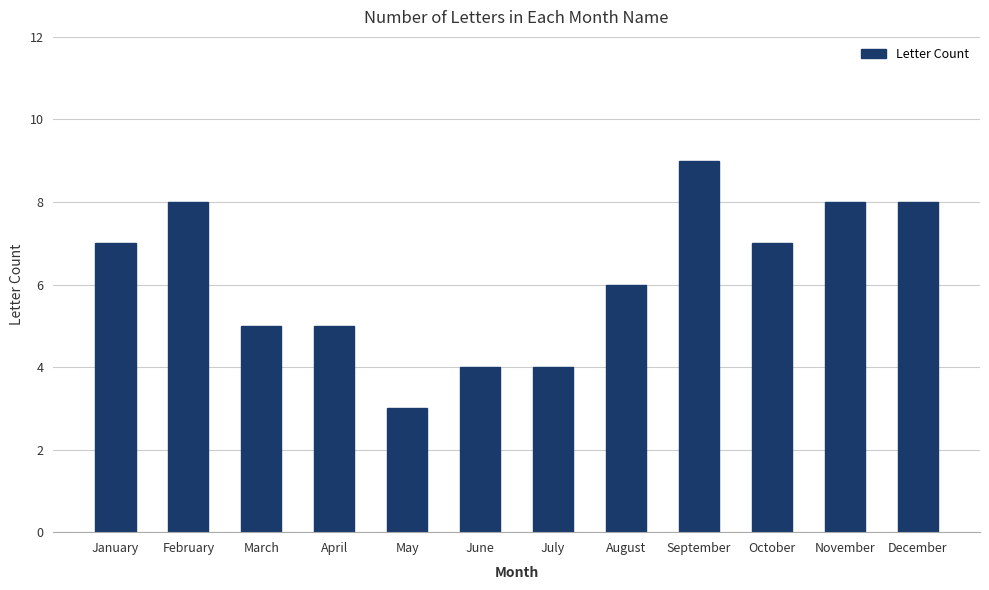

The chart shows a value of 5 at May. True or false?

False